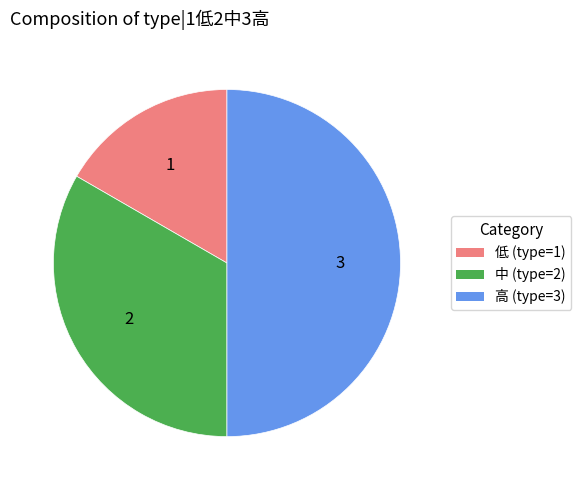

Rank the categories by value from lowest to highest.

1, 2, 3